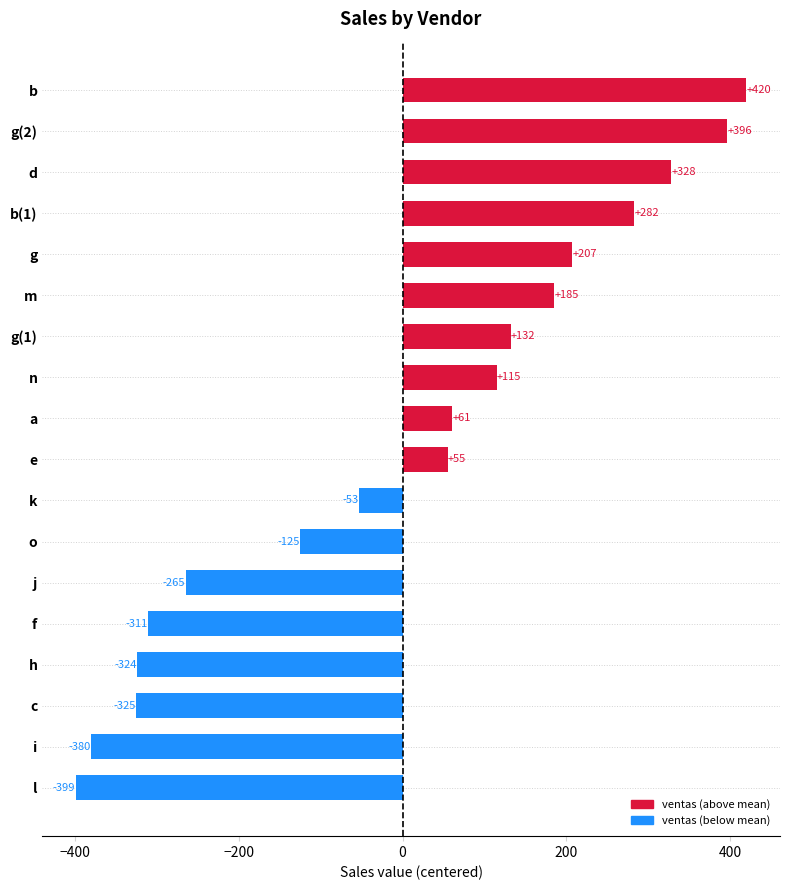

Count the number of data series in this chart.

1